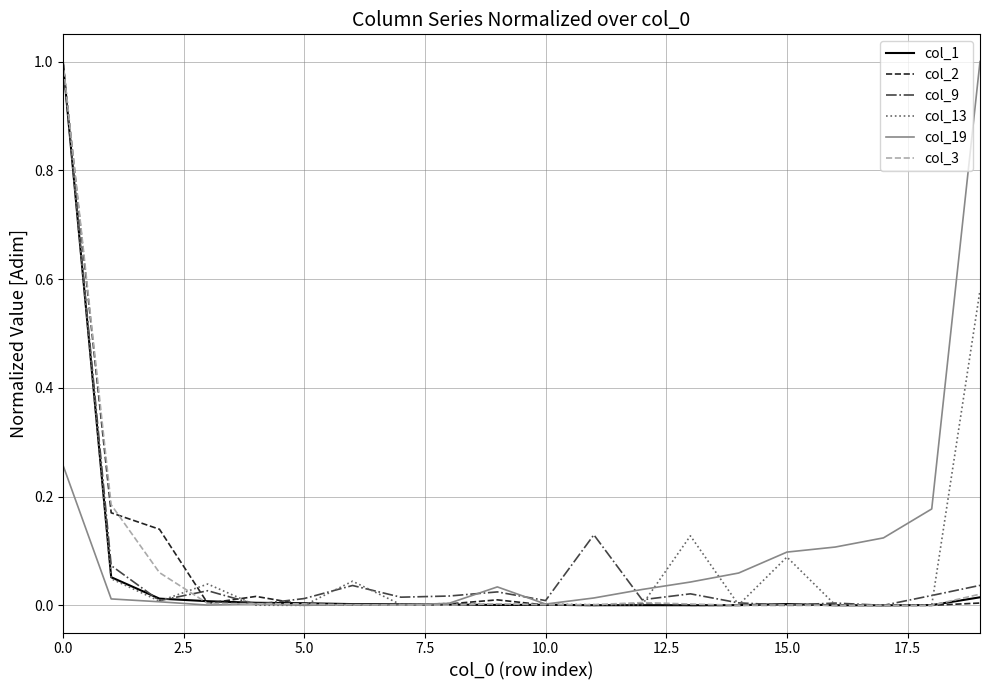

What is the highest value of the col_1 series?

1.0